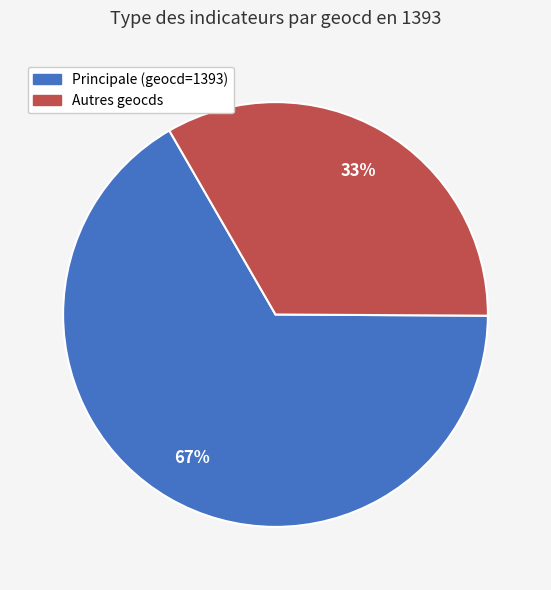

Is there any slice that represents more than half of the pie?

Yes